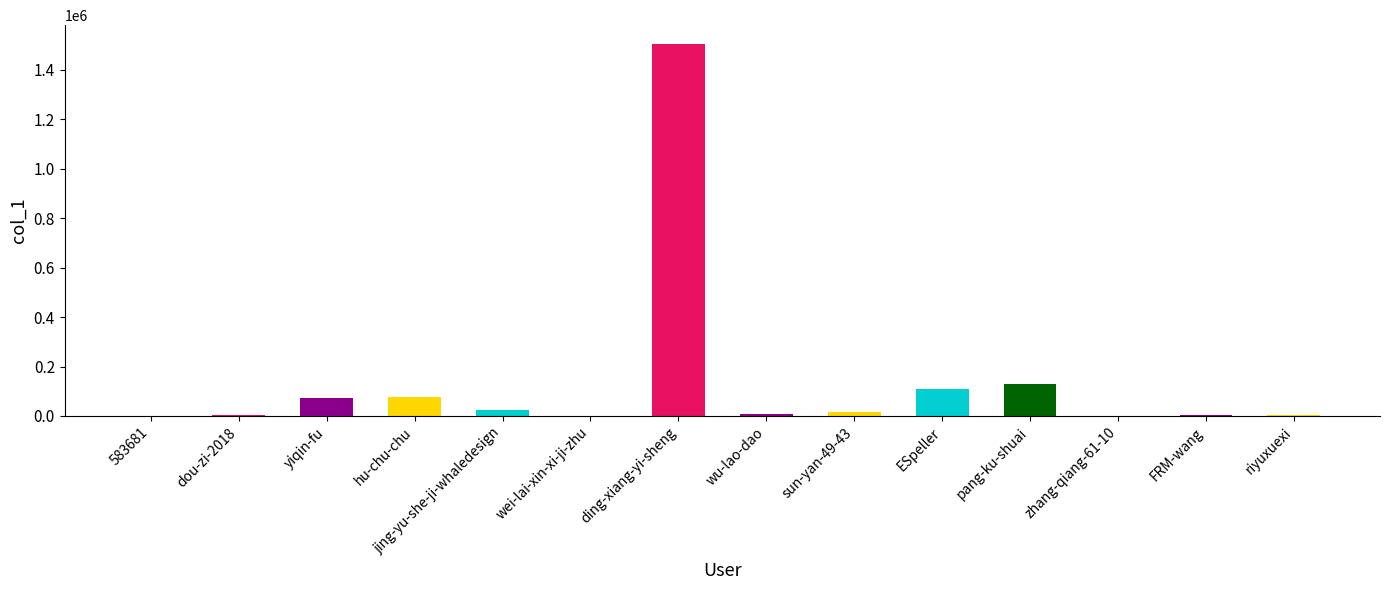

Which category has the highest value across all series?

ding-xiang-yi-sheng